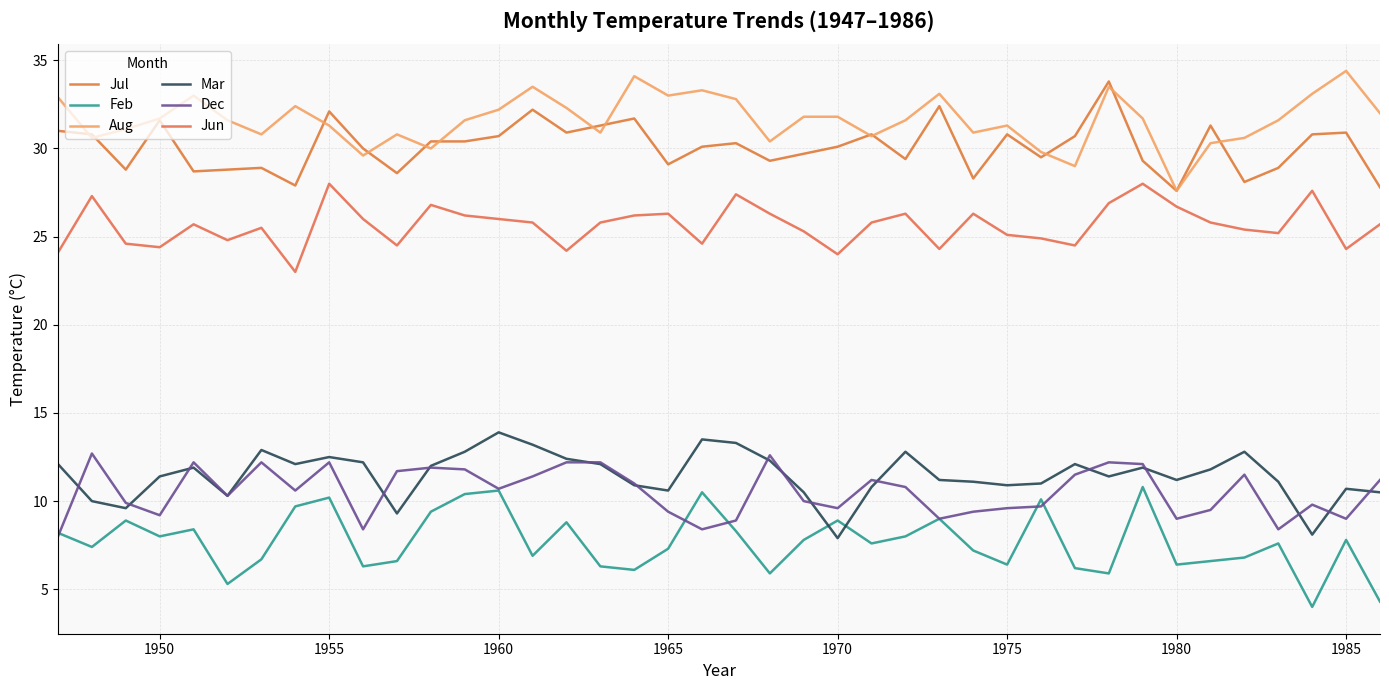

Which series has the largest total across all categories?

Aug